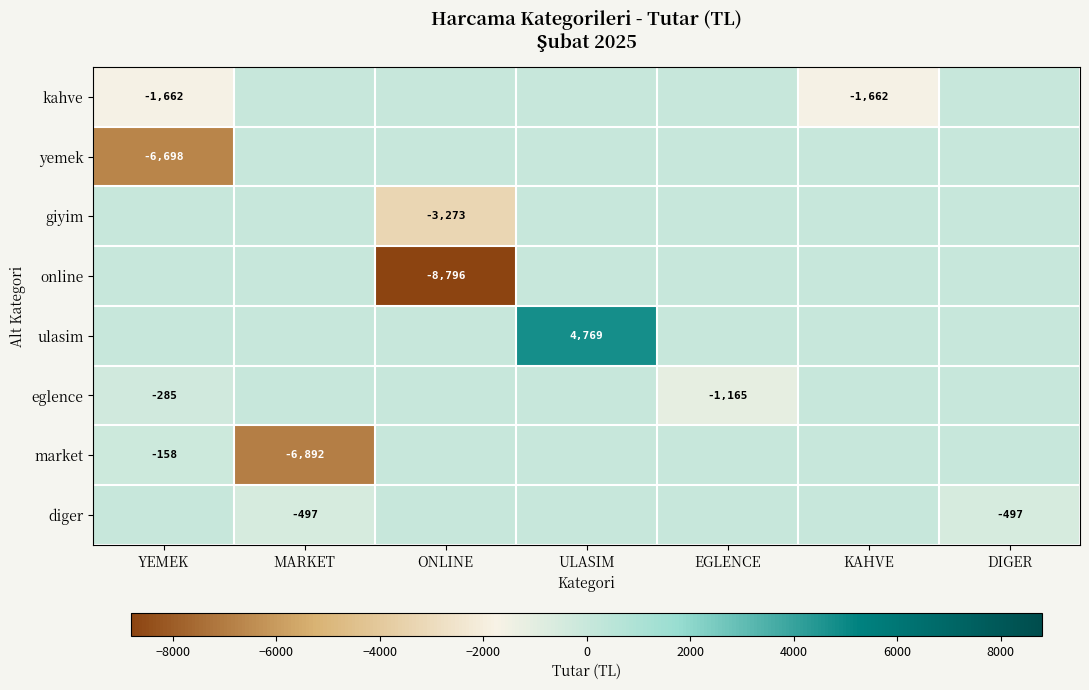

Which category has the highest value across all series?

ULASIM